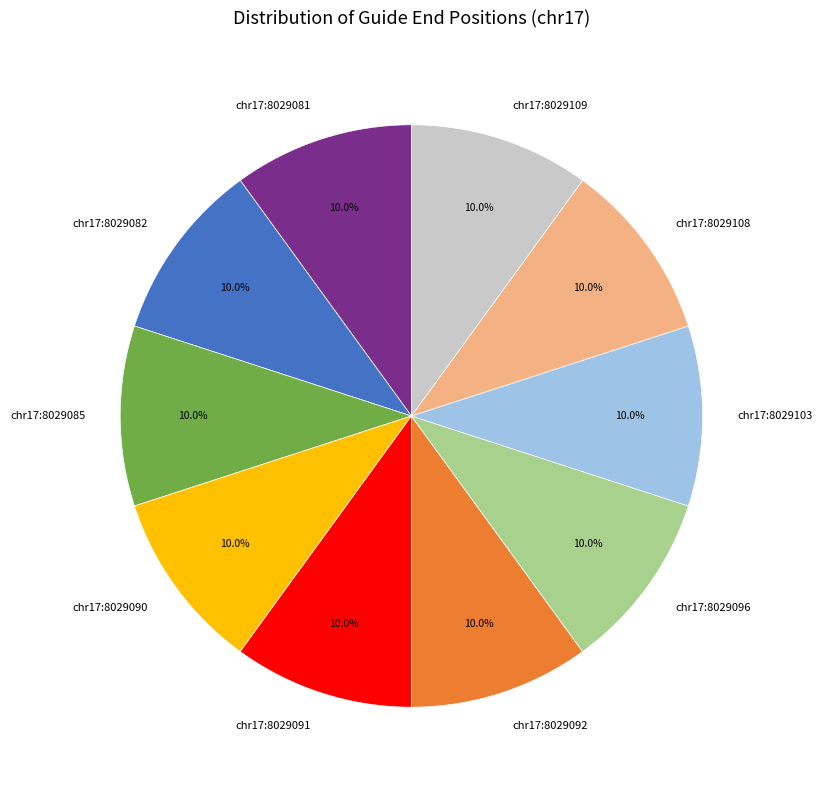

What is the ratio of the value at chr17:8029081 to the value at chr17:8029090?

1.0